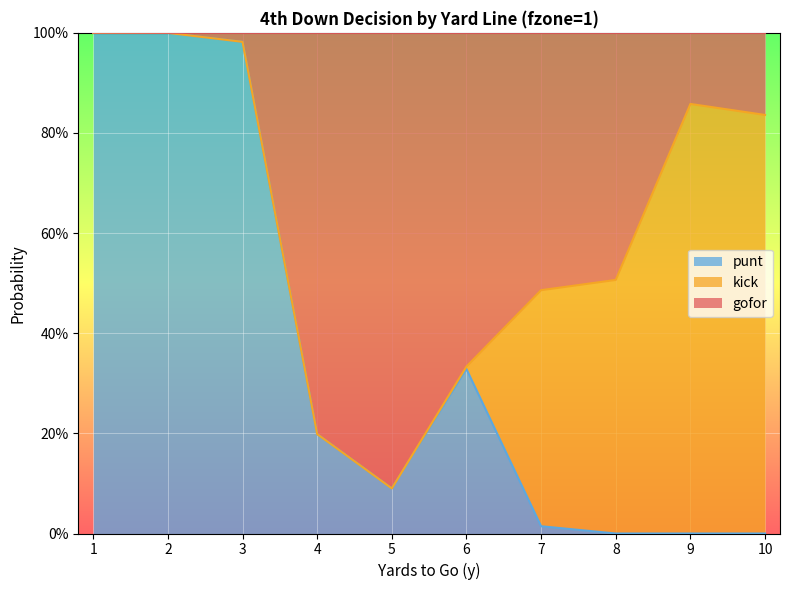

What is the value of the punt point at the 6th from the left?

0.3